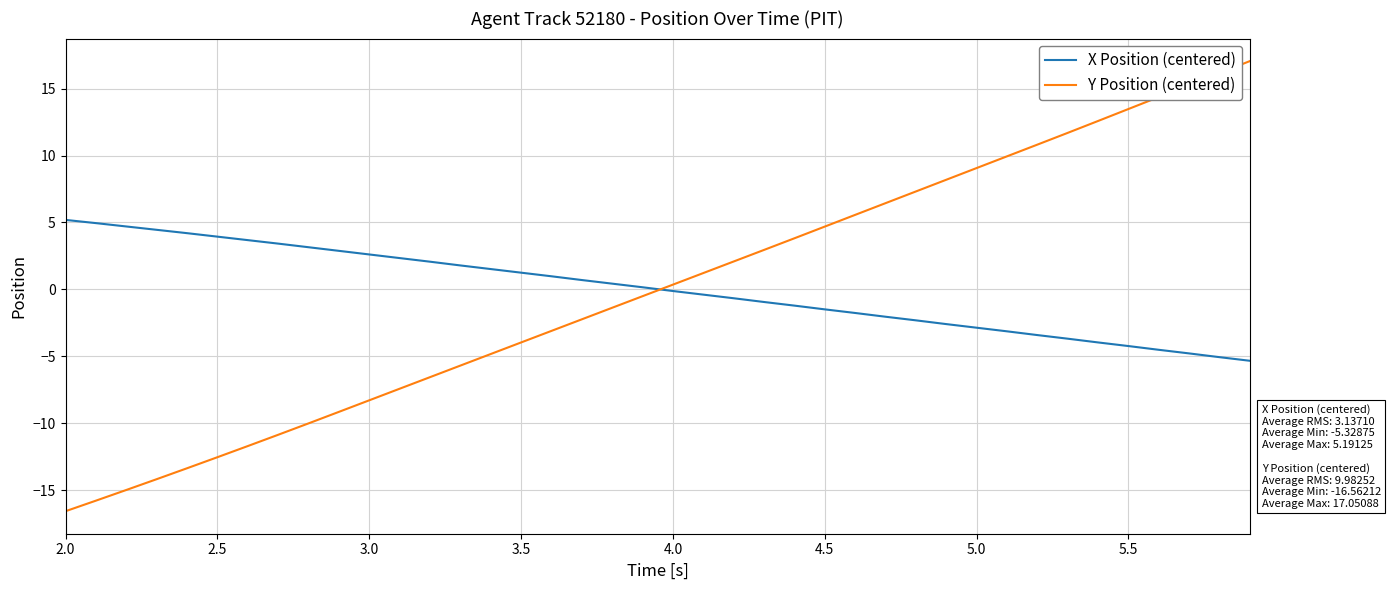

Which series has the largest range (max minus min)?

Y Position (centered)